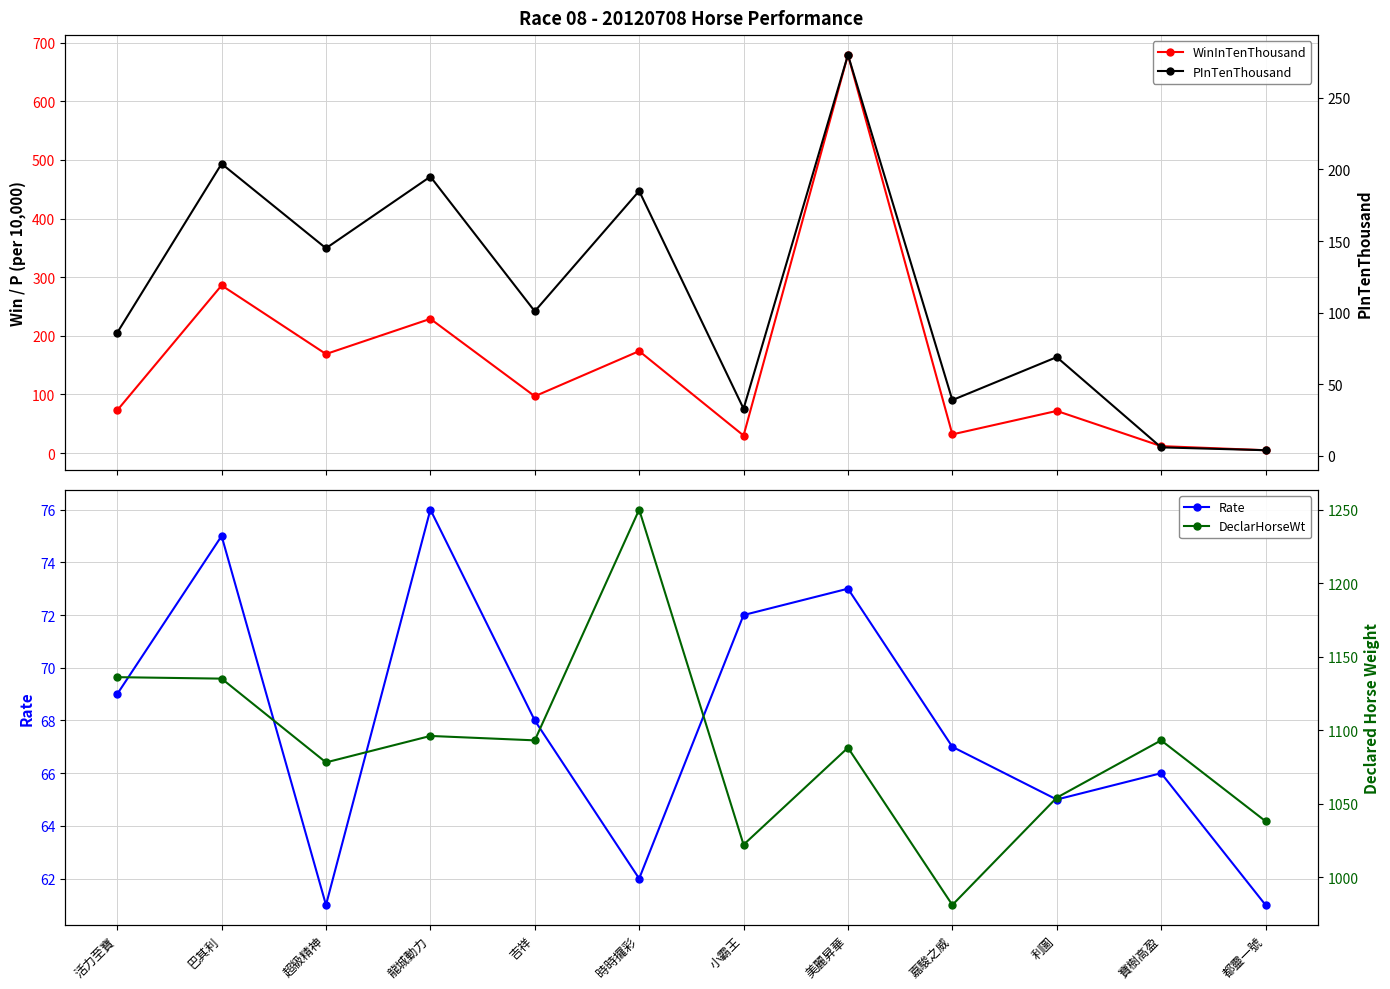

Which series has the largest total across all categories?

DeclarHorseWt